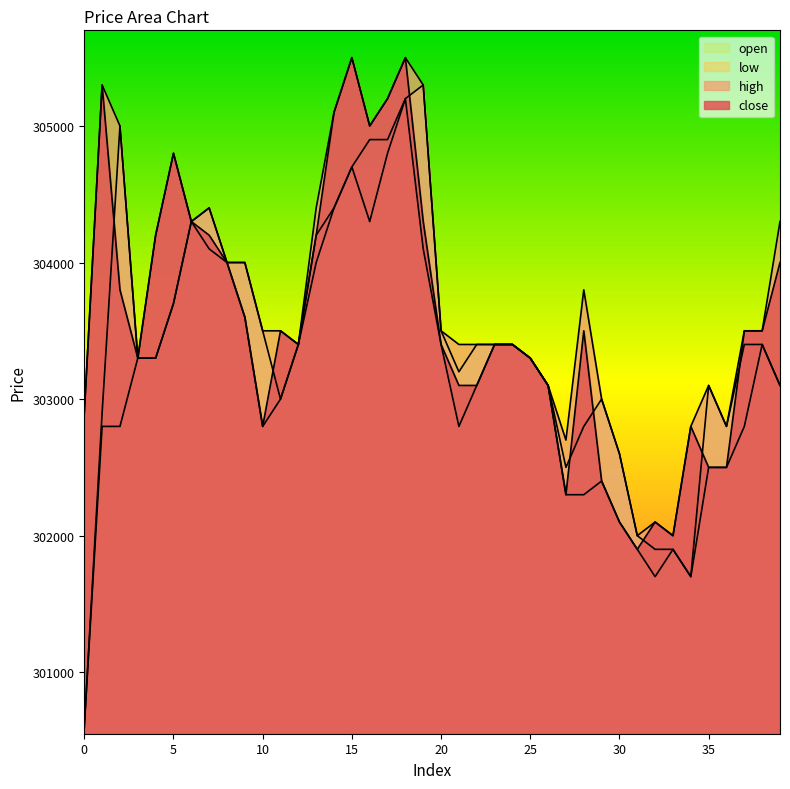

True or false: high has a value of 104244 at 31.

False